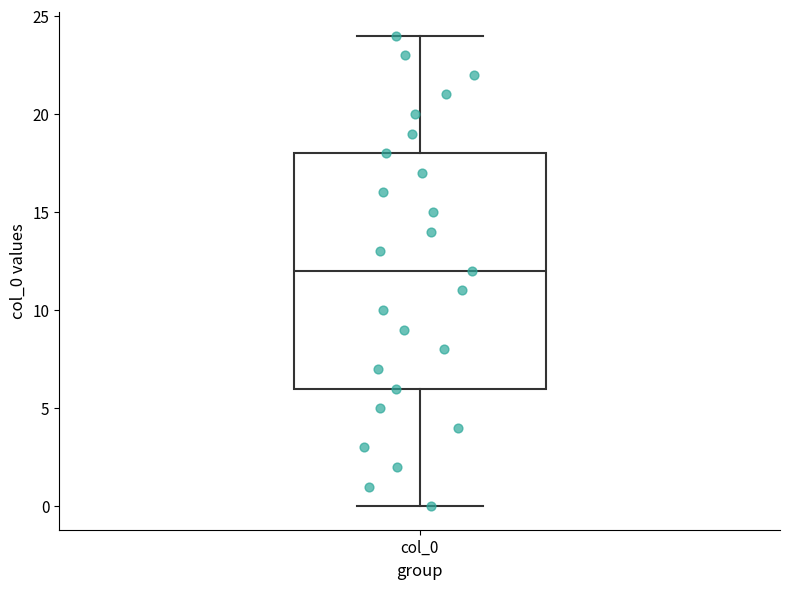

Transcribe this box plot: give where the median line is, the range the box spans, and where the two whiskers end, as read against the y-axis. The values are not printed on the chart, so give them approximately, as read against the axis.

median 12, box 6 to 18, whiskers 0 to 24